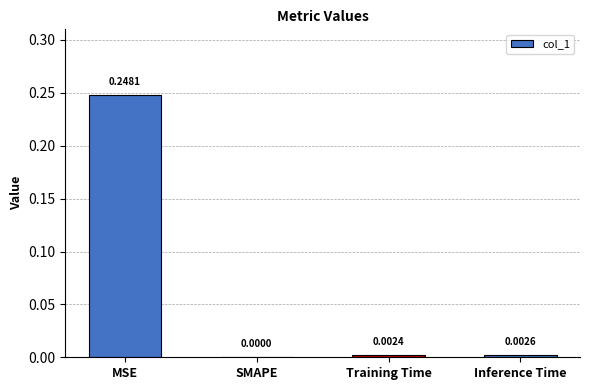

Between Inference Time and MSE, which is larger?

MSE